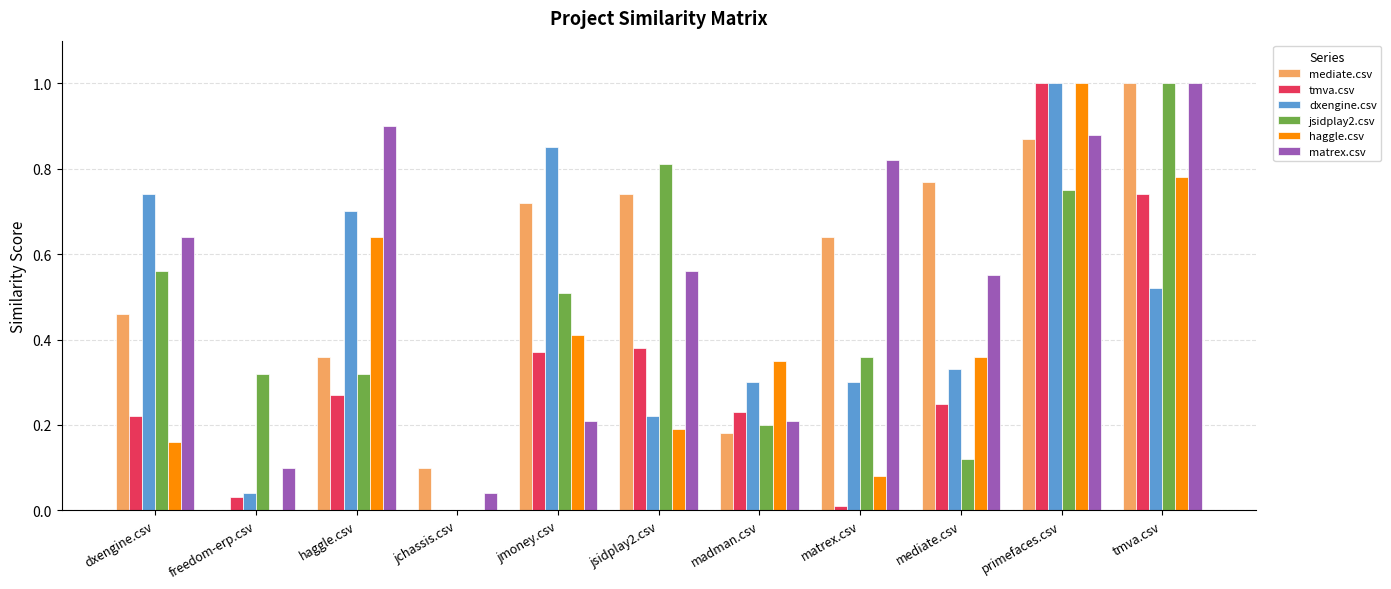

The haggle.csv series shows -0.3 at jchassis.csv. True or false?

False